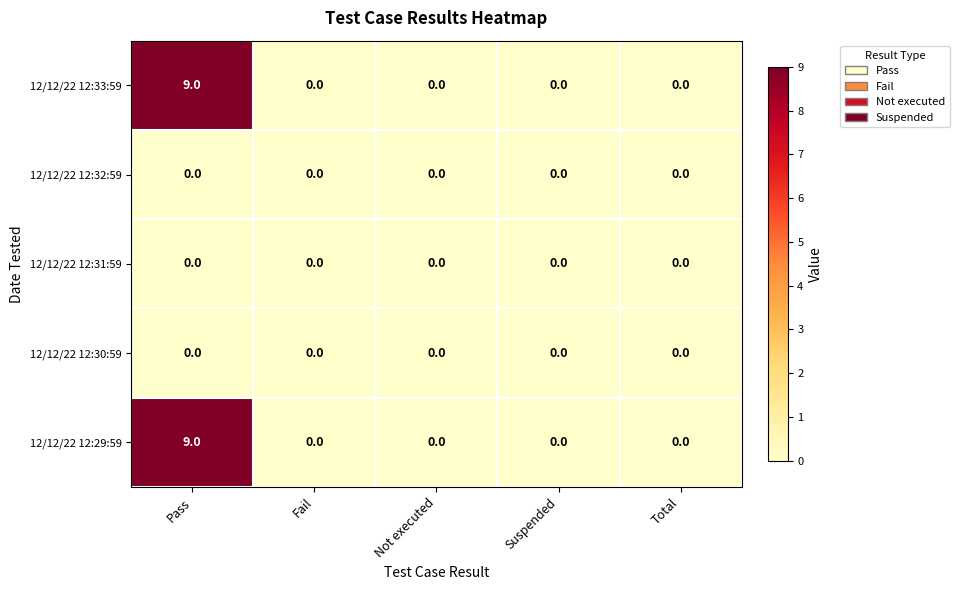

What is the difference between the maximum and minimum values in the 12/12/22 12:29:59 series?

9